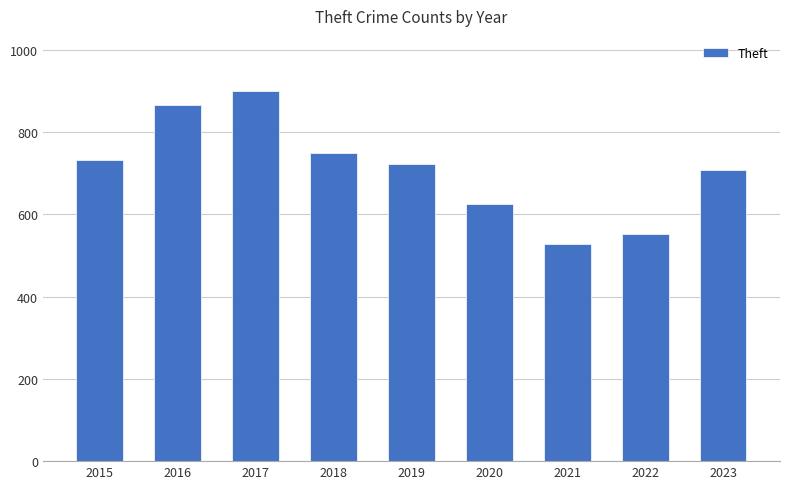

Is it true that the value at 2020 is 624?

True